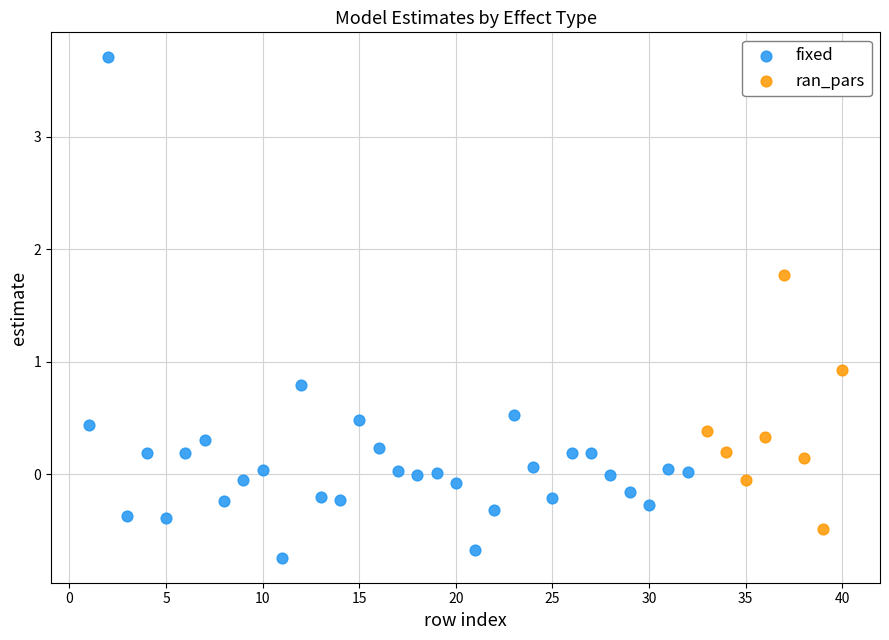

Which series contains the lowest Y value?

fixed